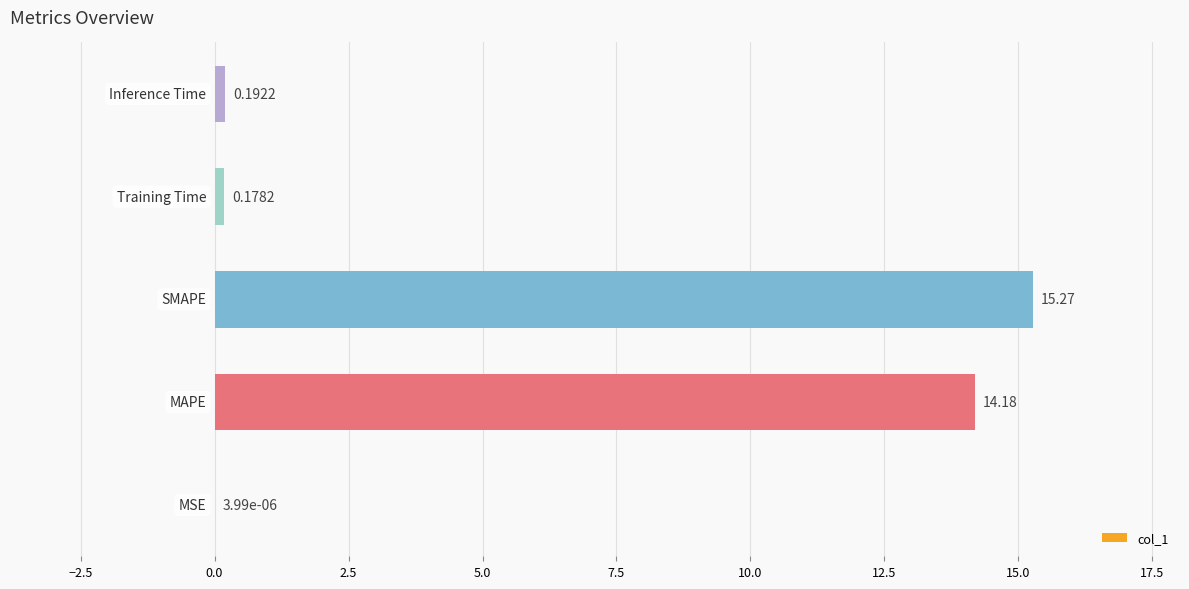

What is the sum of all values?

29.8